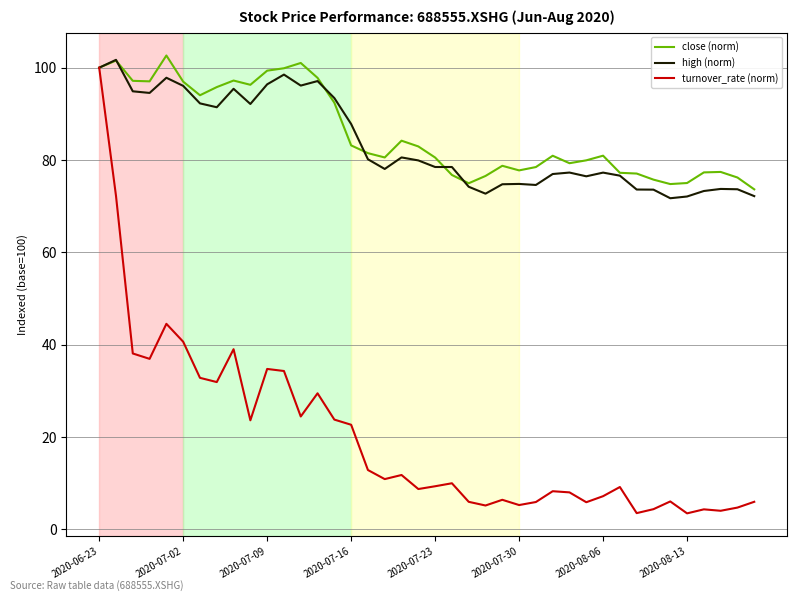

What is the minimum value for high (norm)?

71.7